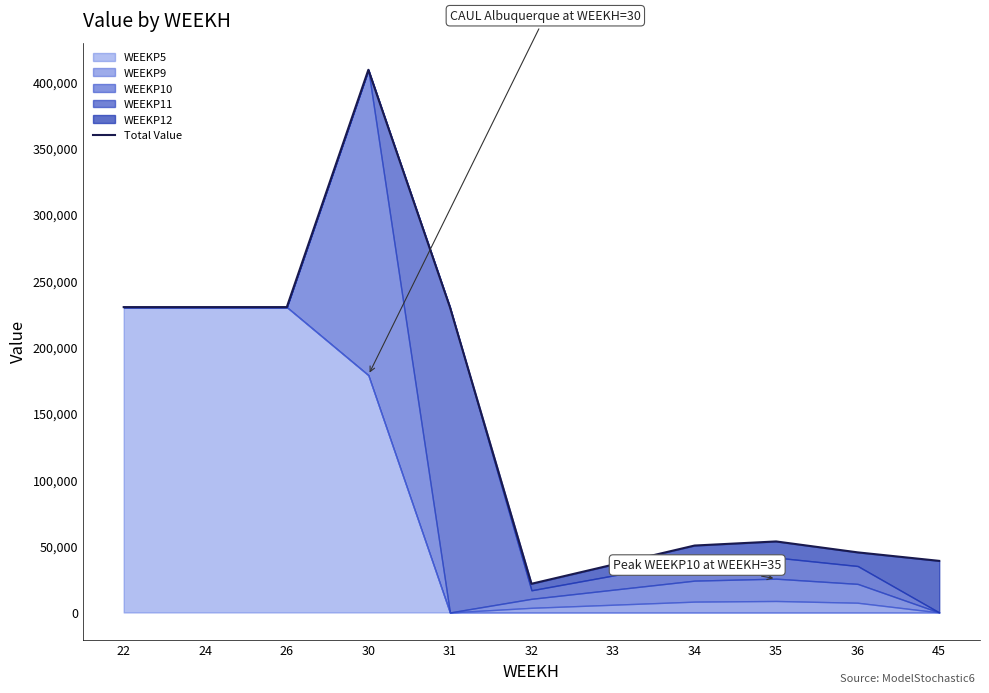

How many lines are shown in the chart?

1